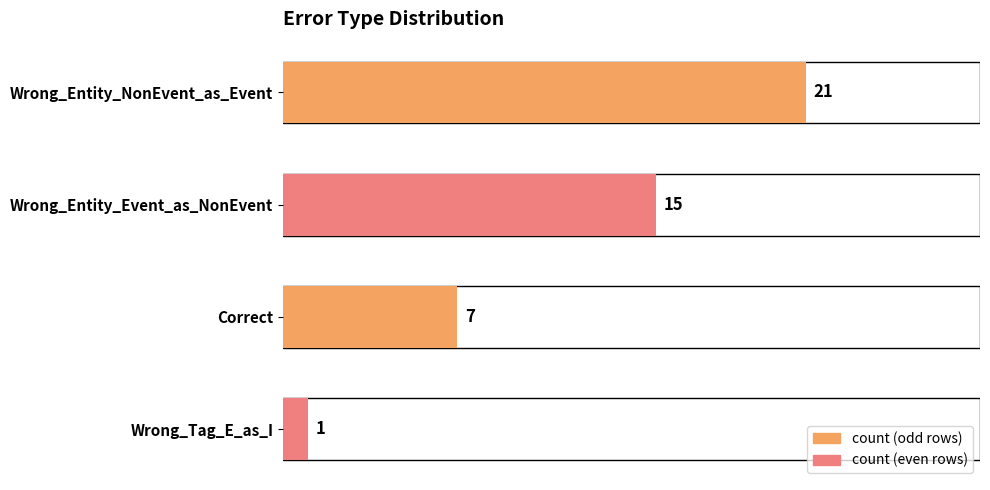

Count the number of categories in the chart.

4